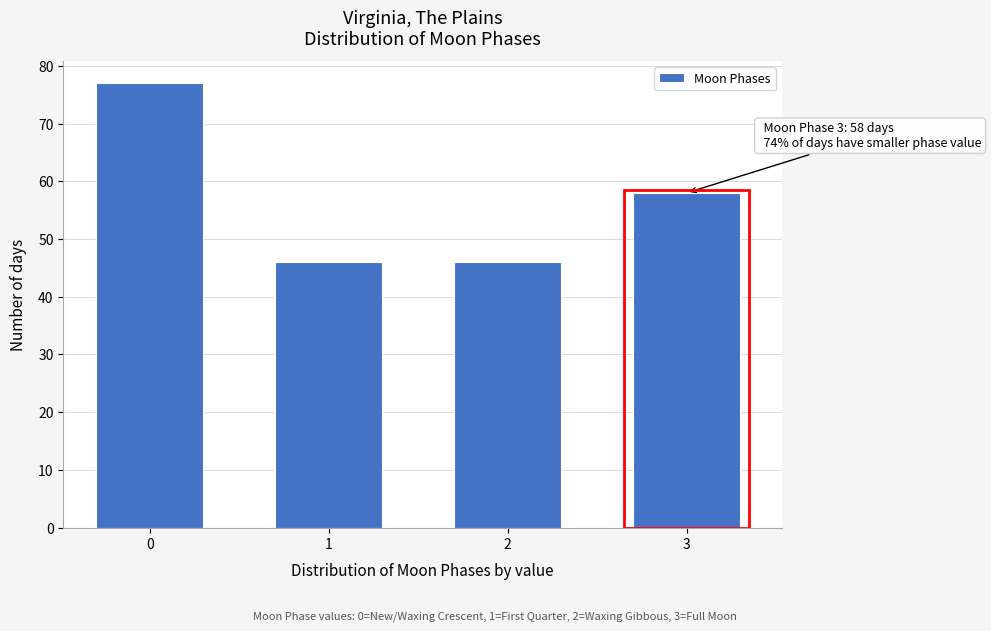

Reading left to right, list all the values displayed in this chart.

0=77	1=46	2=46	3=58